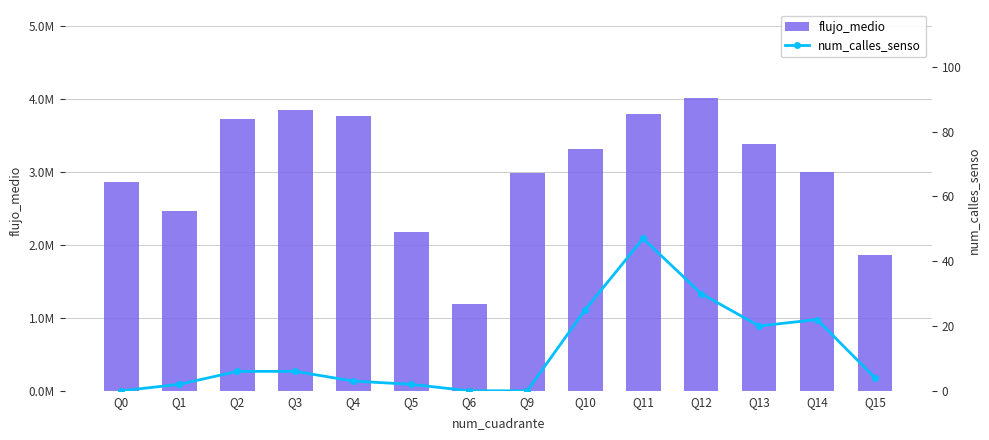

Rank the series by their average value, from highest to lowest.

flujo_medio, num_calles_senso